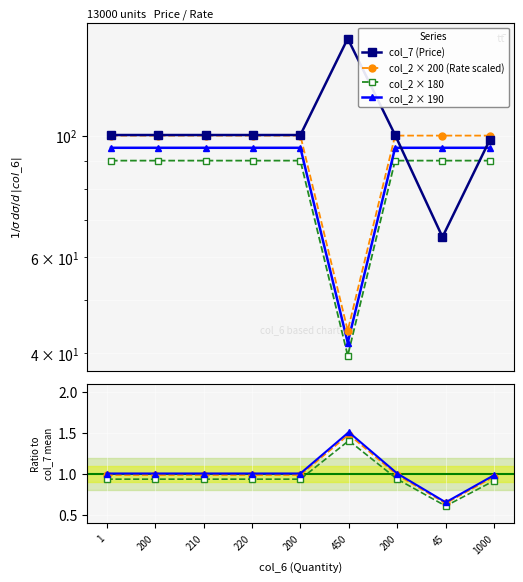

Read the col_7 value at 200.

100.2